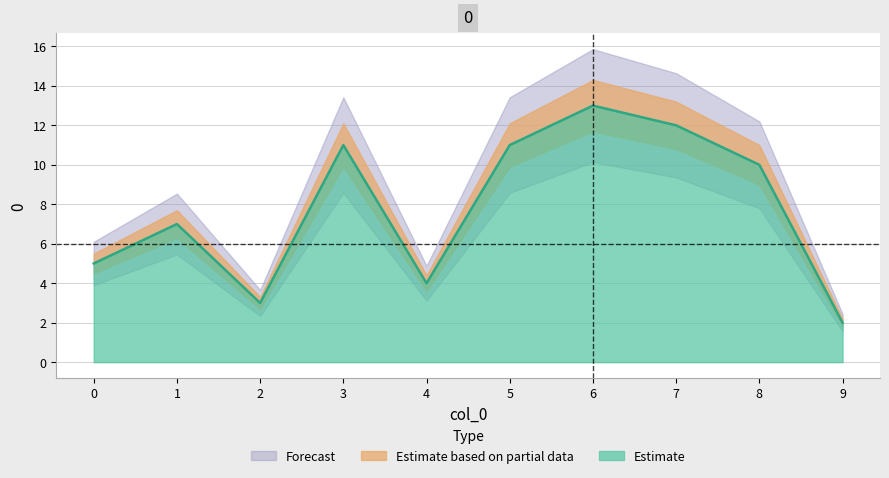

Rank the categories by value from lowest to highest.

9, 2, 4, 0, 1, 8, 3, 5, 7, 6